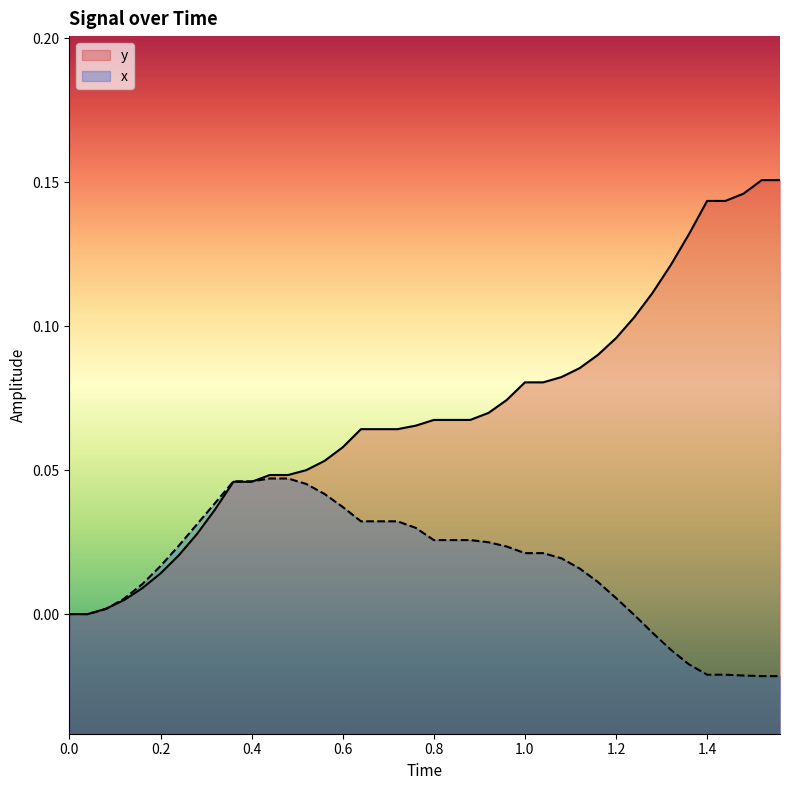

Is it true that y equals 0.0 at 0.6?

False